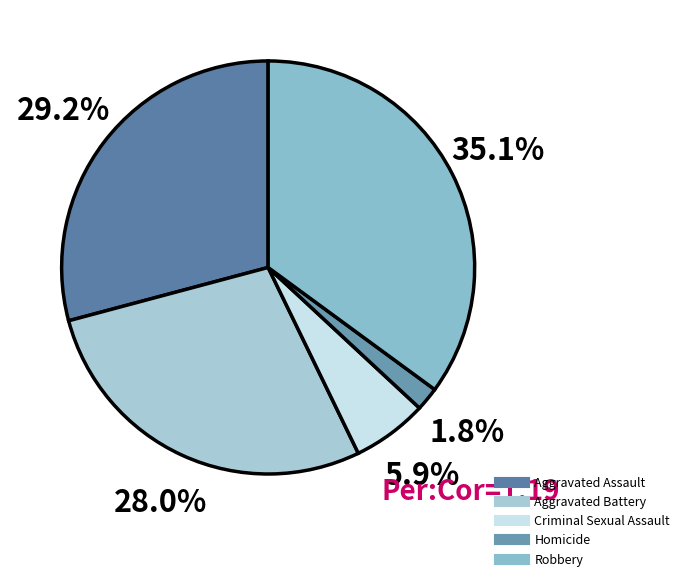

How many slices are in this pie chart?

5